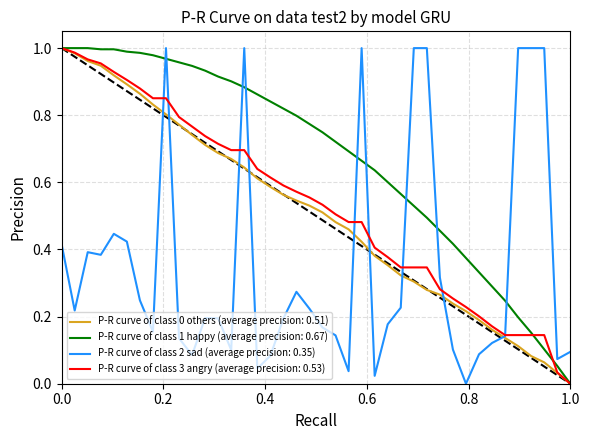

At how many categories does at least one series exceed 0?

40